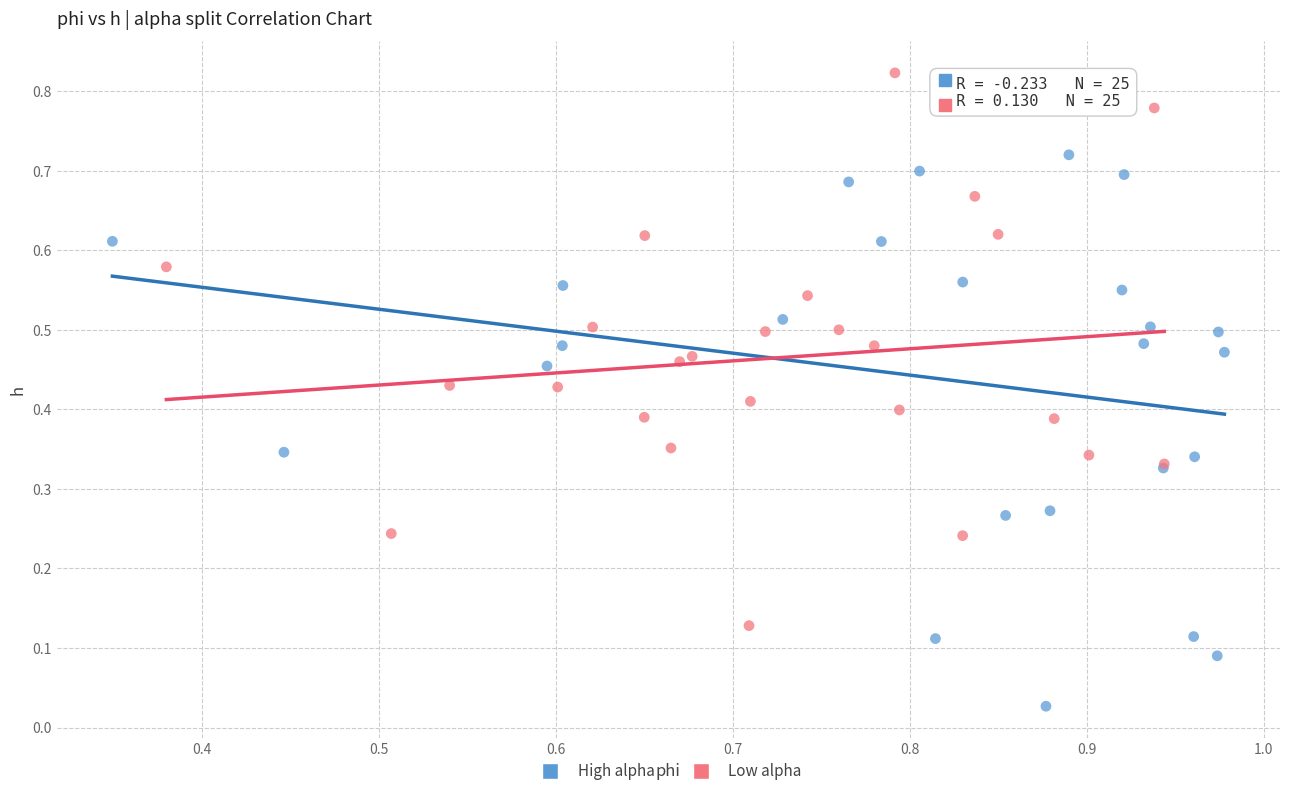

Which series reaches the maximum Y coordinate?

Low alpha